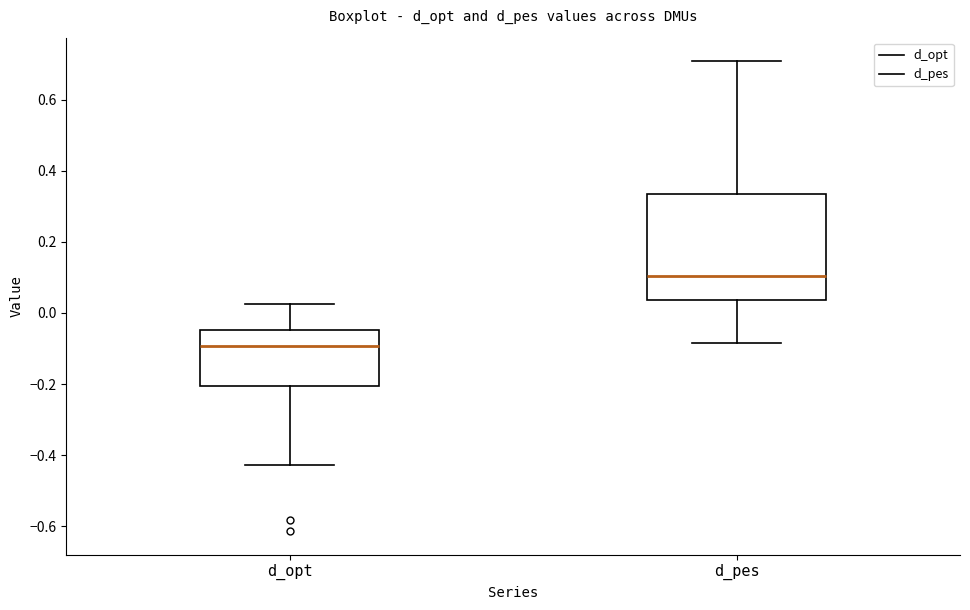

Reading left to right, read every box against the y-axis: the position of its median line, the range the box covers, and the ends of its whiskers. The values are not printed on the chart, so give them approximately, as read against the axis.

d_opt: median -0.10, box -0.20 to -0.04, whiskers -0.42 to 0.02
d_pes: median 0.10, box 0.04 to 0.34, whiskers -0.08 to 0.70